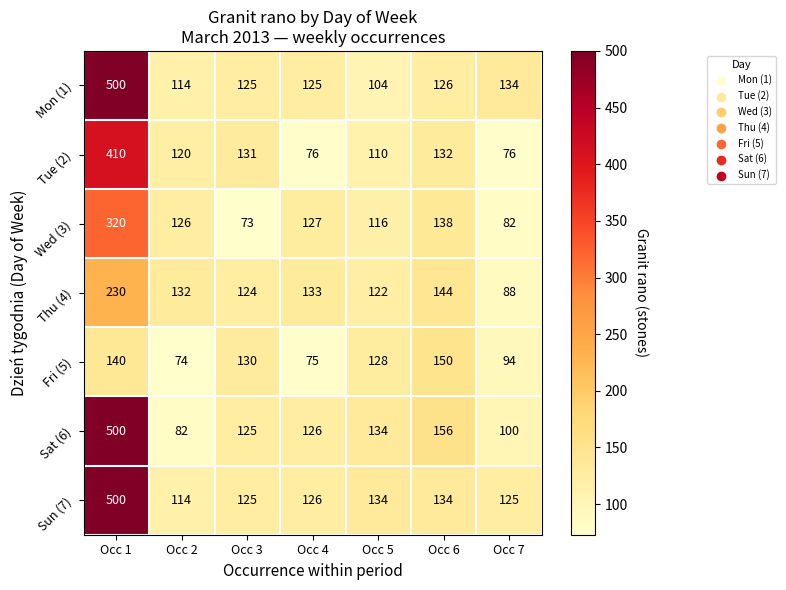

What is the maximum value shown in the chart?

500